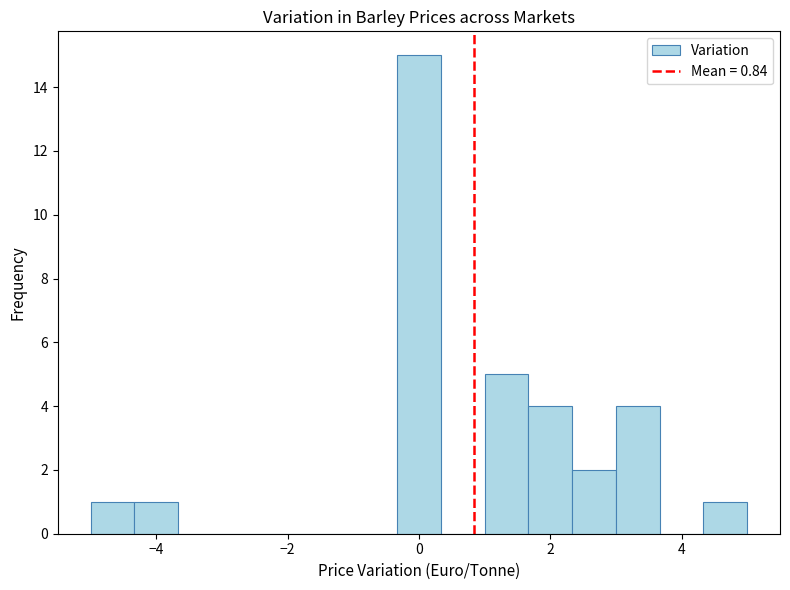

Read against the x-axis, roughly where is the centre of the tallest bar?

0.0